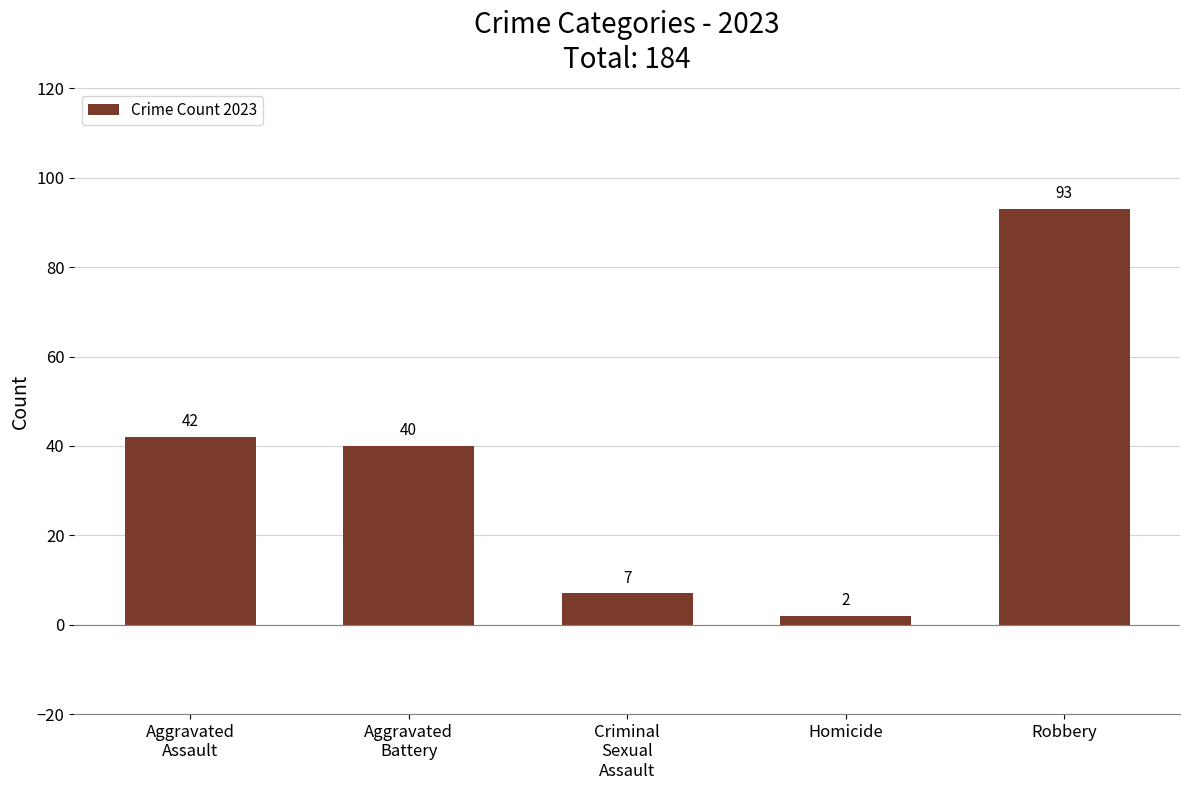

Which has a higher value, Homicide or Robbery?

Robbery